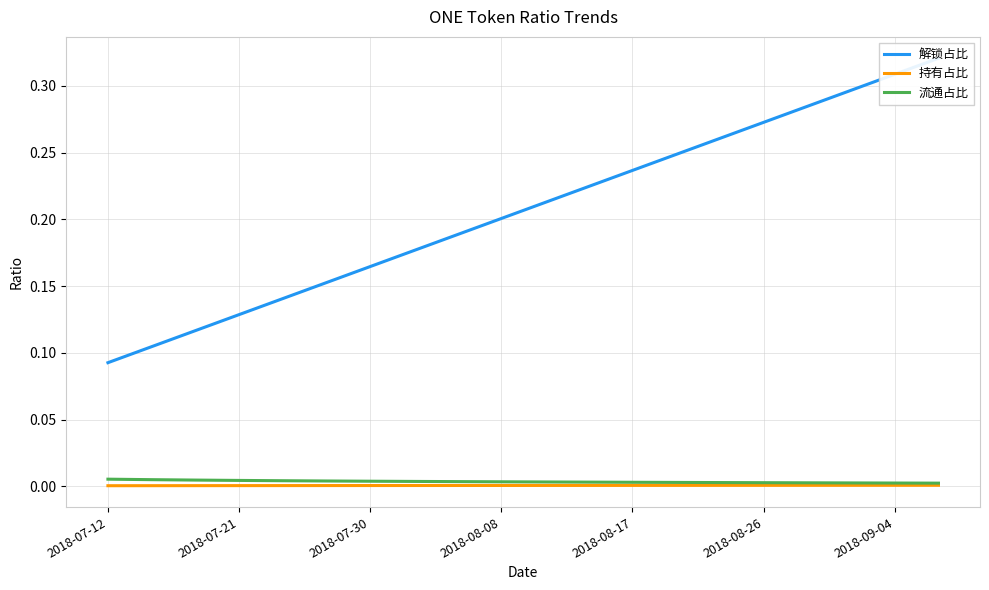

What is the average value of the 解锁占比 series?

0.2